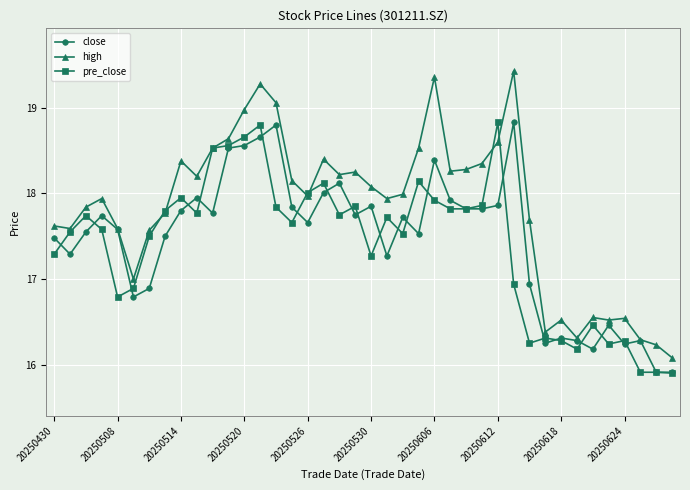

True or false: close has more than 1 points higher than both neighbors.

True